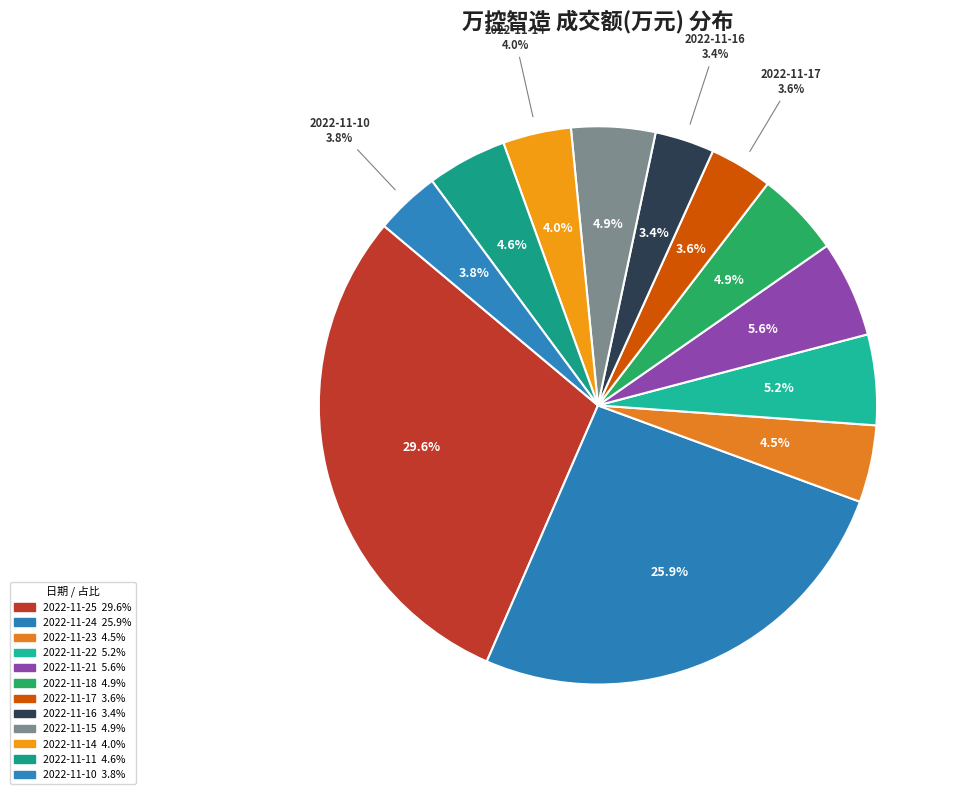

Do 2022-11-21 and 2022-11-14 together represent more than half of the pie?

No